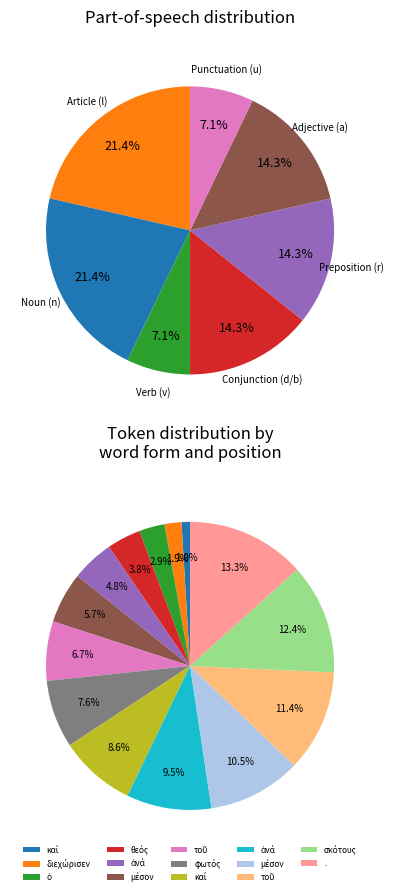

To the nearest percent, what is the average slice percentage?

7%